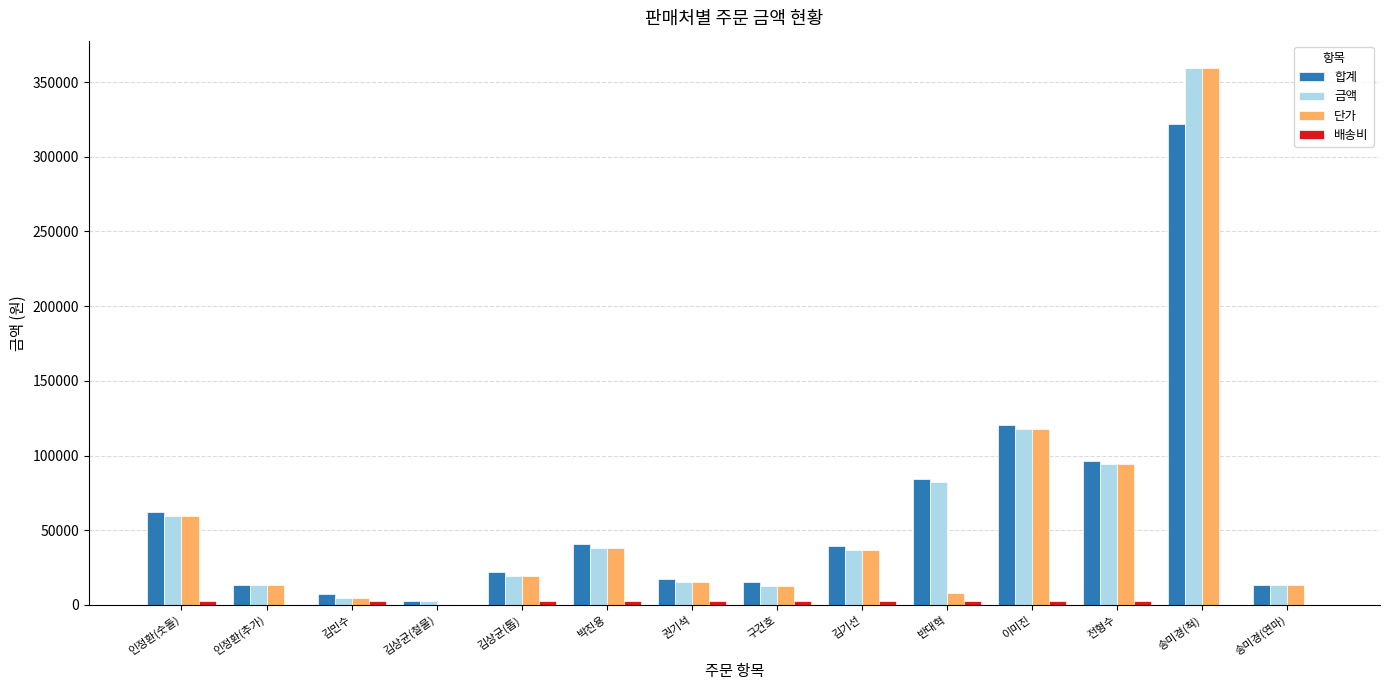

What is the sum of all 단가 values?

793127